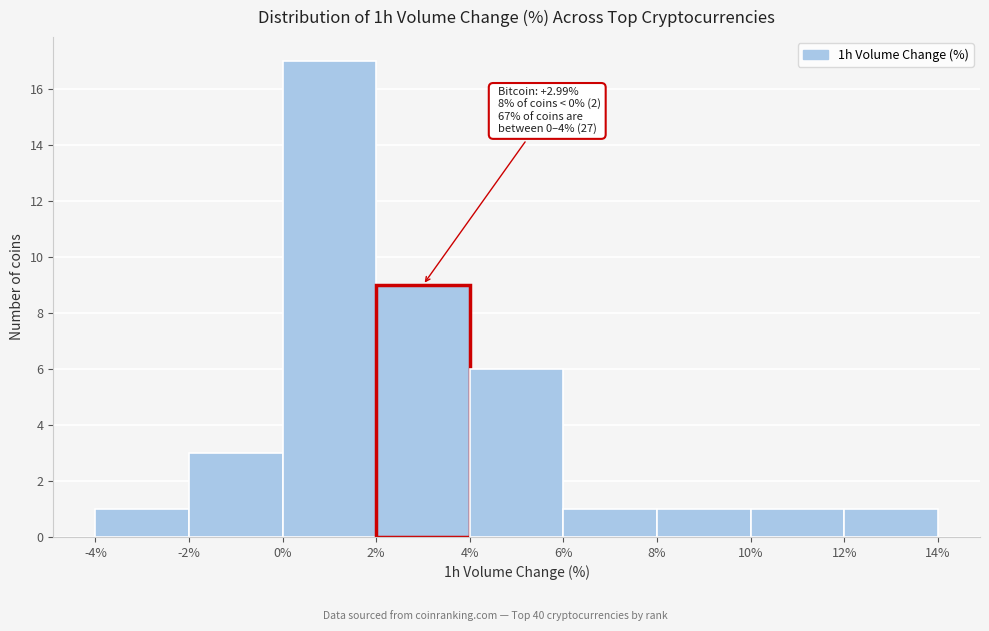

Which range on the x-axis has the tallest bar?

0% to 2%